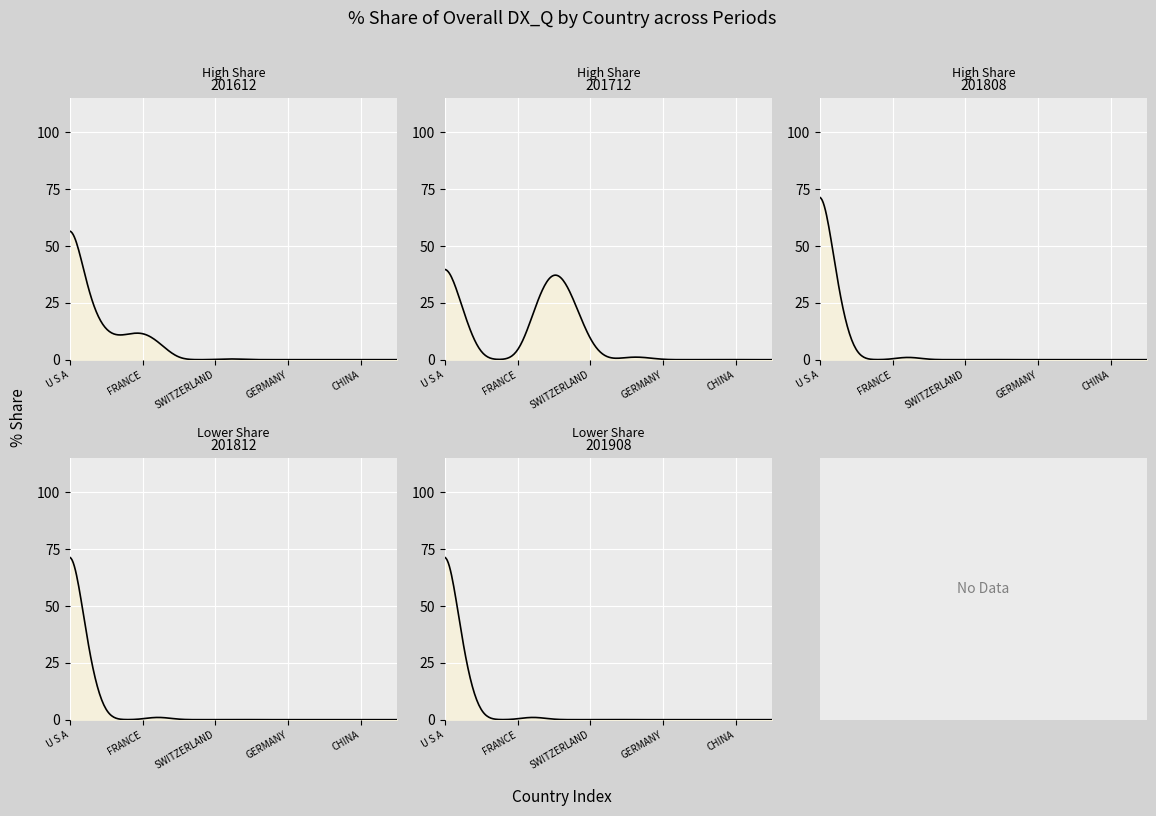

How many intersections are there between 201812_% Share and 201612_% Share?

1